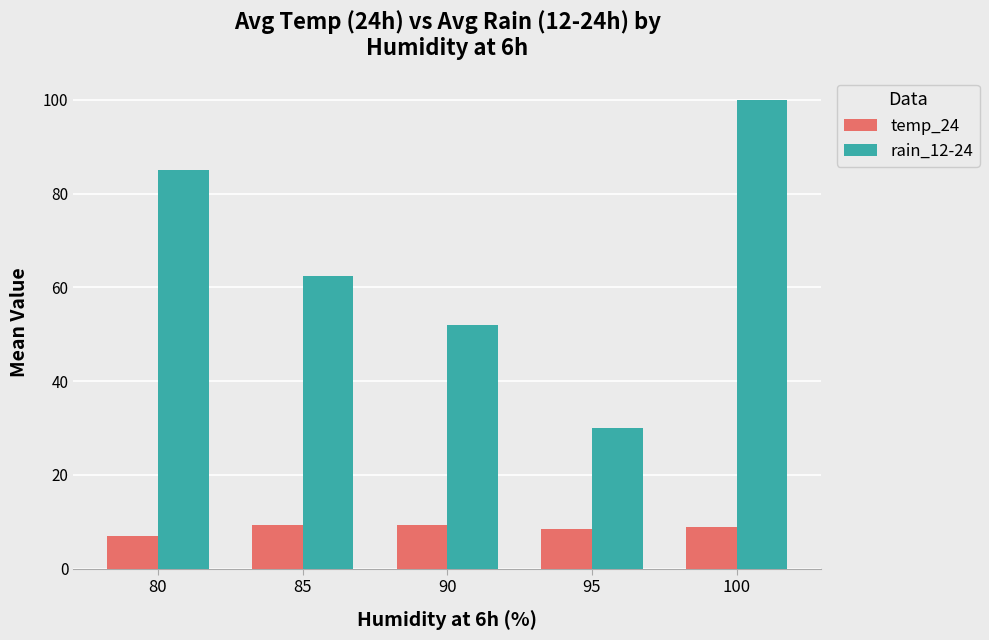

The temp_24 series shows 3.7 at 100. True or false?

False